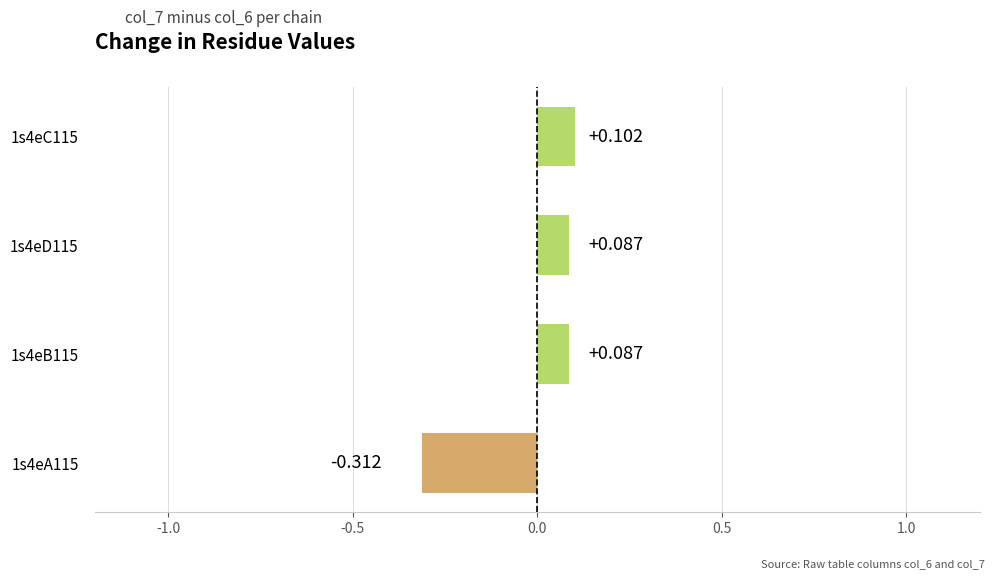

Count the values in the range 0 to 1.

3